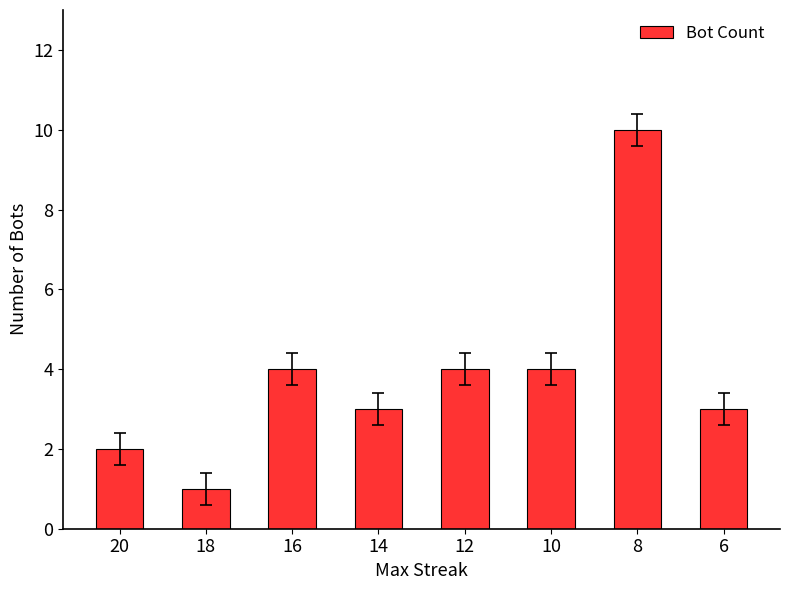

True or false: the data shows 10 at 8.

True